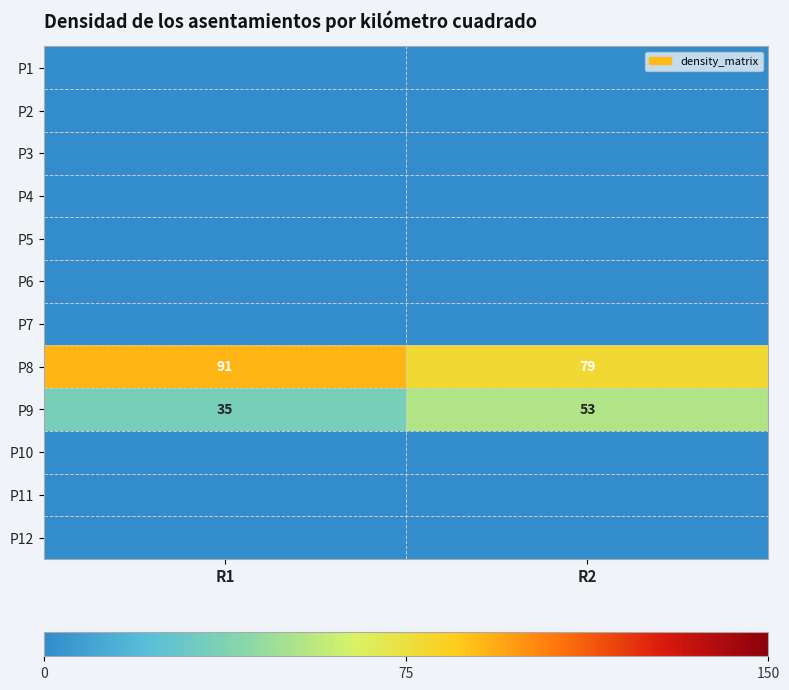

The value of P8 at R1 is 91. True or false?

True